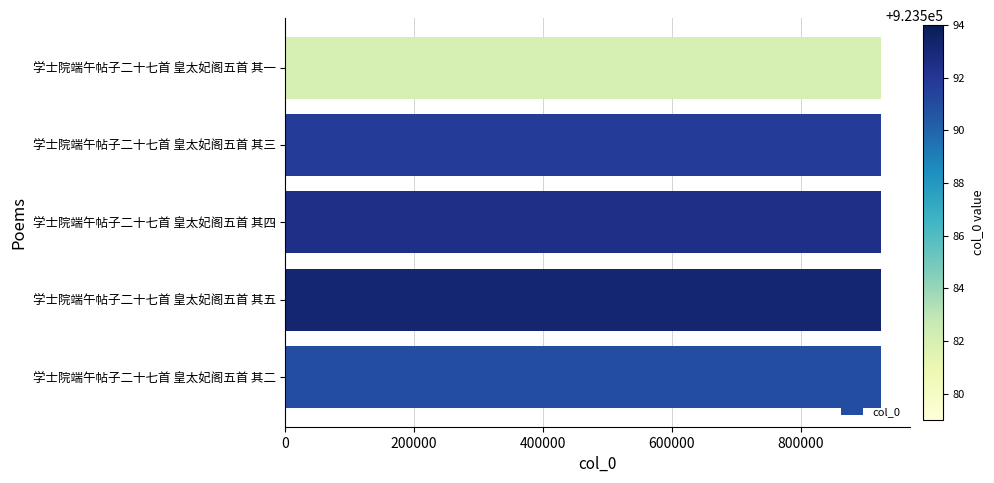

The chart shows a value of 413016 at 学士院端午帖子二十七首 皇太妃阁五首 其一. True or false?

False